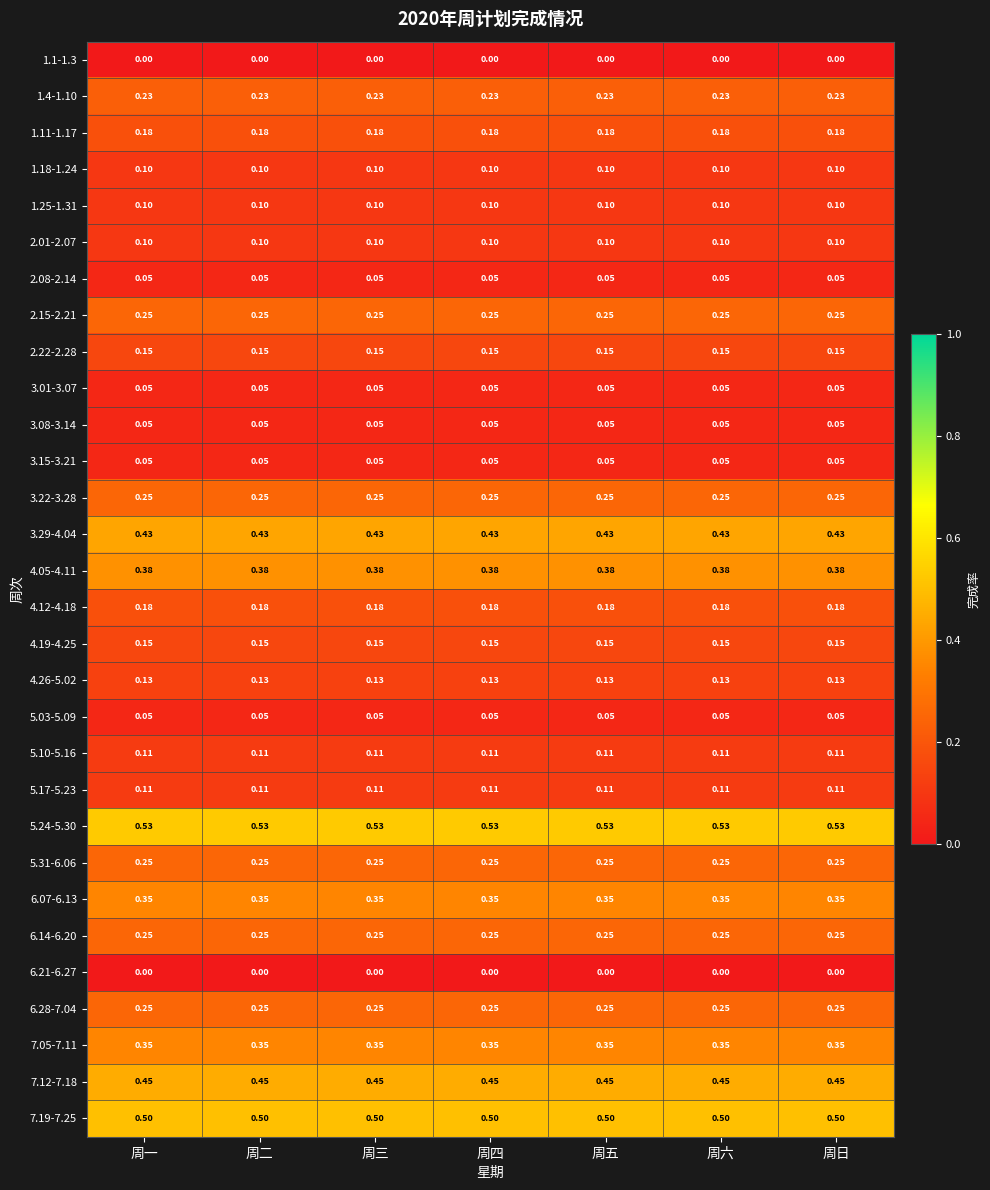

Is the value of 1.11-1.17 at 周三 greater than the value of 3.15-3.21 at 周三?

Yes